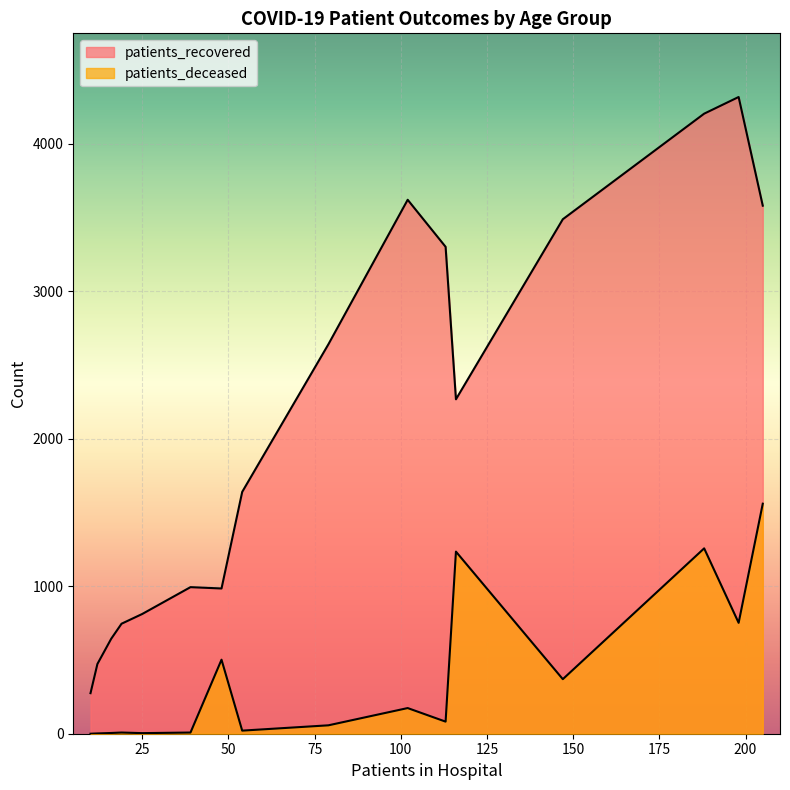

What is the difference between the second highest and second lowest values in the patients_deceased series?

1255